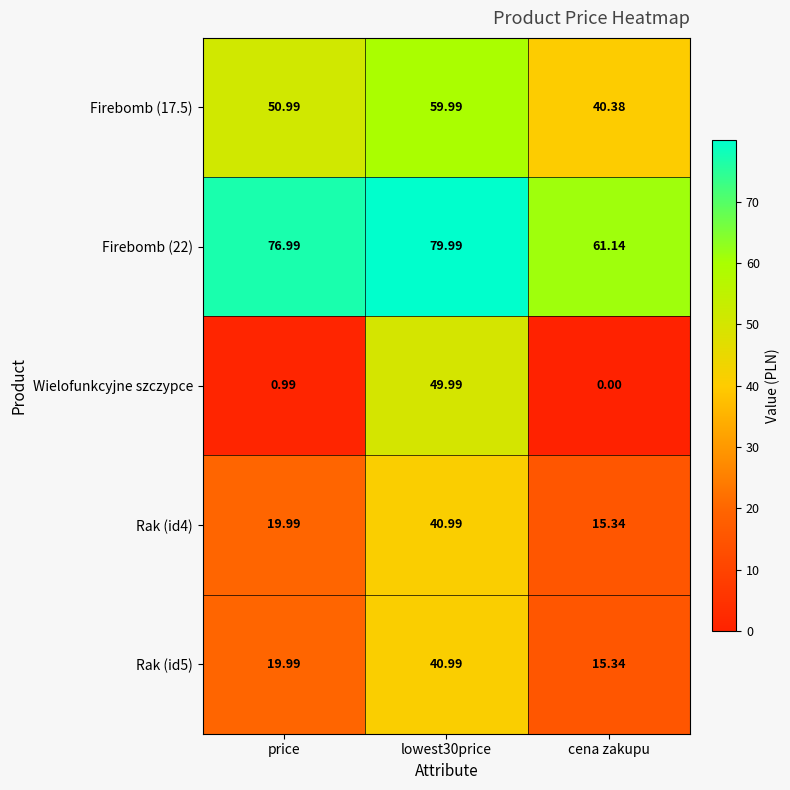

Where does the Rak (id4) series first go above 19?

price